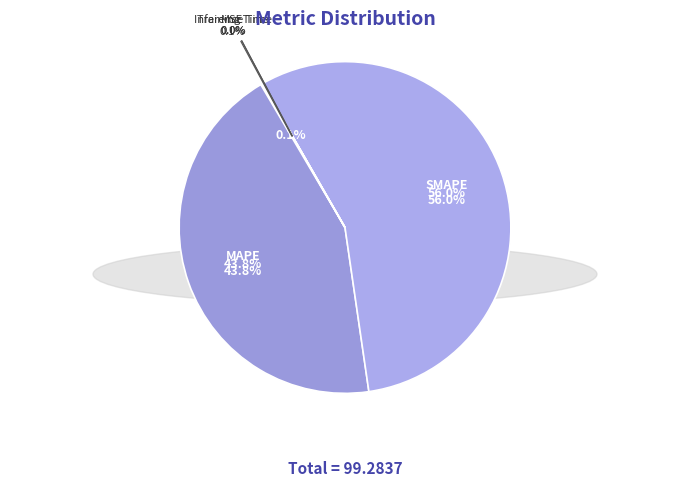

How many segments does this pie chart have?

5